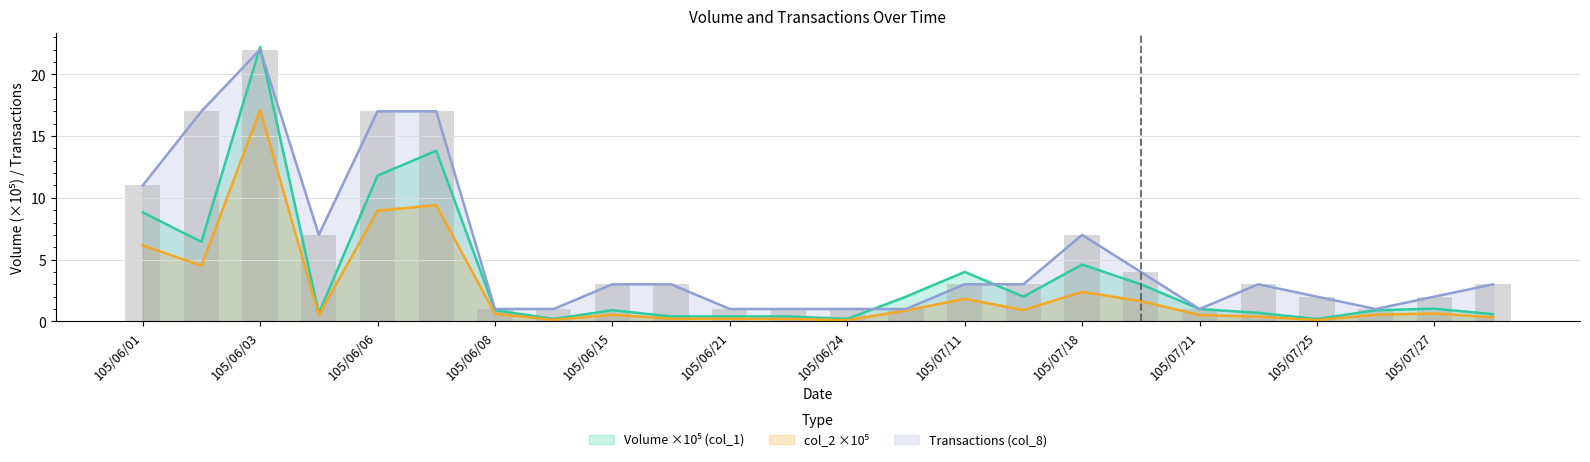

What is the difference between the second highest and minimum values in the Volume (col_1) series?

13.6